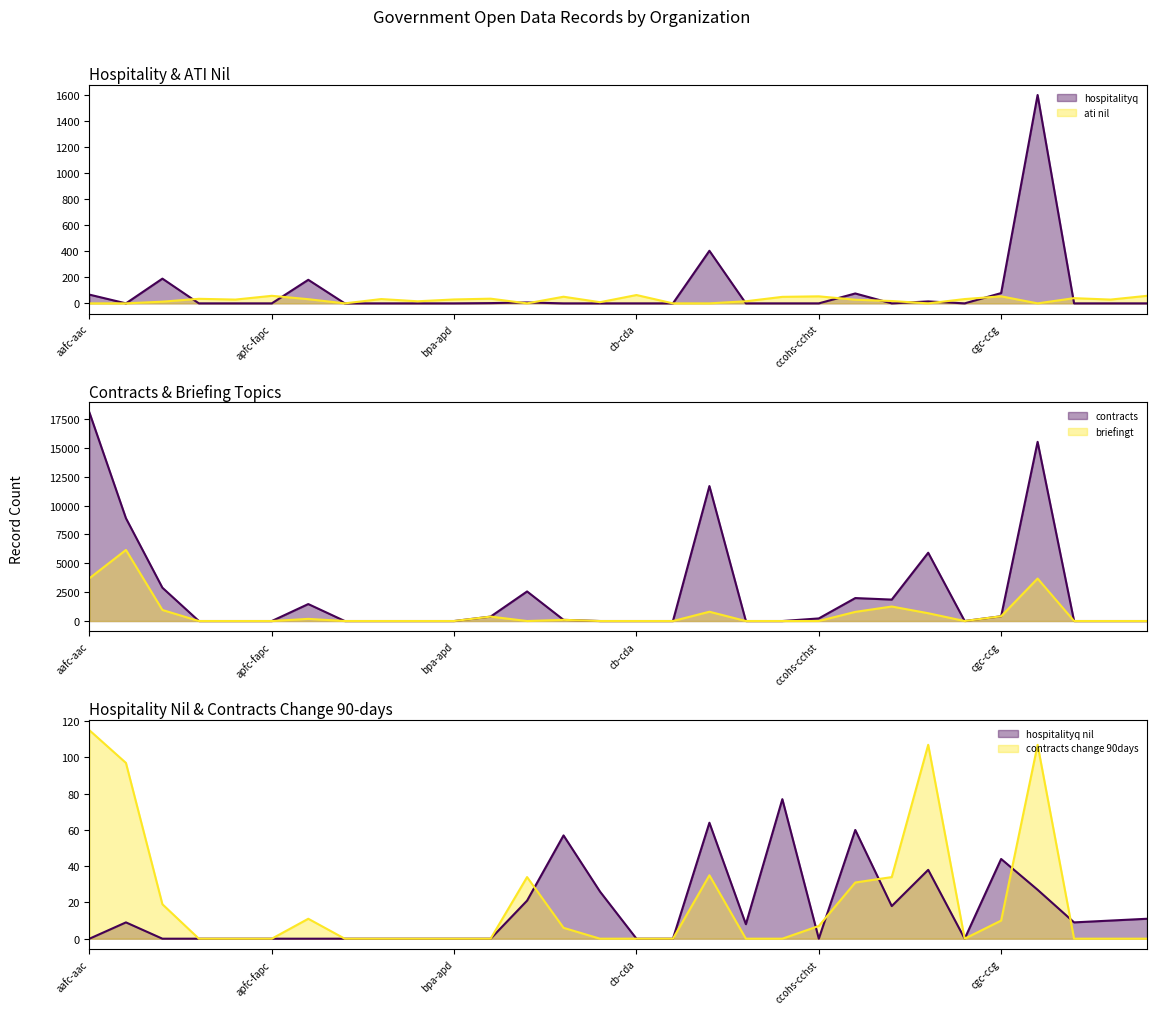

Reading left to right, transcribe all the data shown in this chart.

hospitalityq: aafc-aac=67	aandc-aadnc=0	acoa-apeca=190	aecl-eacl=0	apa=0	apfc-fapc=0	atssc-scdata=181	bc=0	bctc-ctcb=0	bdc=0	bpa-apd=0	cannor=2	cas-satj=7	casdo-ocena=0	catsa-acsta=0	cb-cda=0	cbc-radio-canada=0	cbsa-asfc=404	cca-cac=0	ccc=0	ccohs-cchst=0	ced-dec=76	cer-rec=0	cfia-acia=15	cfmws-sbmfc=0	cgc-ccg=79	cic=1601	cicc-ccic=0	cib-bic=0	cdic-sadc=0
contracts: aafc-aac=18042	aandc-aadnc=8901	acoa-apeca=2884	aecl-eacl=0	apa=0	apfc-fapc=0	atssc-scdata=1469	bc=0	bctc-ctcb=0	bdc=0	bpa-apd=0	cannor=383	cas-satj=2561	casdo-ocena=102	catsa-acsta=0	cb-cda=0	cbc-radio-canada=0	cbsa-asfc=11685	cca-cac=0	ccc=0	ccohs-cchst=225	ced-dec=1988	cer-rec=1856	cfia-acia=5913	cfmws-sbmfc=0	cgc-ccg=413	cic=15515	cicc-ccic=0	cib-bic=0	cdic-sadc=0
briefingt: aafc-aac=3705	aandc-aadnc=6155	acoa-apeca=956	aecl-eacl=0	apa=0	apfc-fapc=0	atssc-scdata=186	bc=0	bctc-ctcb=0	bdc=0	bpa-apd=0	cannor=383	cas-satj=0	casdo-ocena=102	catsa-acsta=0	cb-cda=0	cbc-radio-canada=0	cbsa-asfc=805	cca-cac=0	ccc=0	ccohs-cchst=3	ced-dec=791	cer-rec=1256	cfia-acia=675	cfmws-sbmfc=0	cgc-ccg=413	cic=3679	cicc-ccic=0	cib-bic=0	cdic-sadc=0
hospitalityq_nil: aafc-aac=0	aandc-aadnc=9	acoa-apeca=0	aecl-eacl=0	apa=0	apfc-fapc=0	atssc-scdata=0	bc=0	bctc-ctcb=0	bdc=0	bpa-apd=0	cannor=0	cas-satj=21	casdo-ocena=57	catsa-acsta=26	cb-cda=0	cbc-radio-canada=0	cbsa-asfc=64	cca-cac=8	ccc=77	ccohs-cchst=0	ced-dec=60	cer-rec=18	cfia-acia=38	cfmws-sbmfc=0	cgc-ccg=44	cic=27	cicc-ccic=9	cib-bic=10	cdic-sadc=11
ati_nil: aafc-aac=0	aandc-aadnc=0	acoa-apeca=13	aecl-eacl=35	apa=29	apfc-fapc=58	atssc-scdata=32	bc=0	bctc-ctcb=33	bdc=16	bpa-apd=30	cannor=36	cas-satj=0	casdo-ocena=51	catsa-acsta=9	cb-cda=64	cbc-radio-canada=0	cbsa-asfc=0	cca-cac=16	ccc=50	ccohs-cchst=54	ced-dec=28	cer-rec=18	cfia-acia=0	cfmws-sbmfc=33	cgc-ccg=54	cic=0	cicc-ccic=40	cib-bic=29	cdic-sadc=58
contracts_change_90days: aafc-aac=115	aandc-aadnc=97	acoa-apeca=19	aecl-eacl=0	apa=0	apfc-fapc=0	atssc-scdata=11	bc=0	bctc-ctcb=0	bdc=0	bpa-apd=0	cannor=0	cas-satj=34	casdo-ocena=6	catsa-acsta=0	cb-cda=0	cbc-radio-canada=0	cbsa-asfc=35	cca-cac=0	ccc=0	ccohs-cchst=7	ced-dec=31	cer-rec=34	cfia-acia=107	cfmws-sbmfc=0	cgc-ccg=10	cic=107	cicc-ccic=0	cib-bic=0	cdic-sadc=0